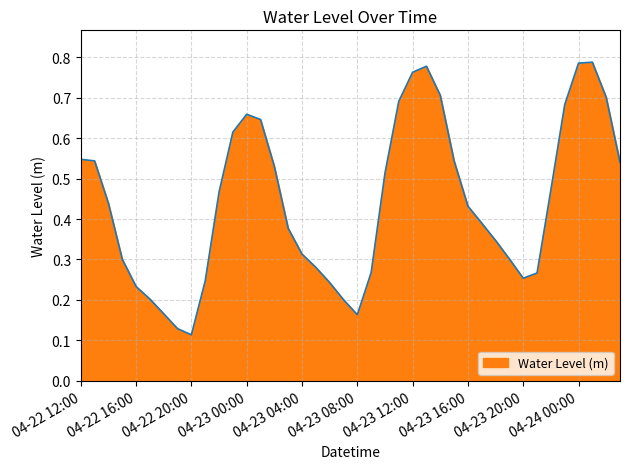

Does the chart display data point markers on the line(s)?

No